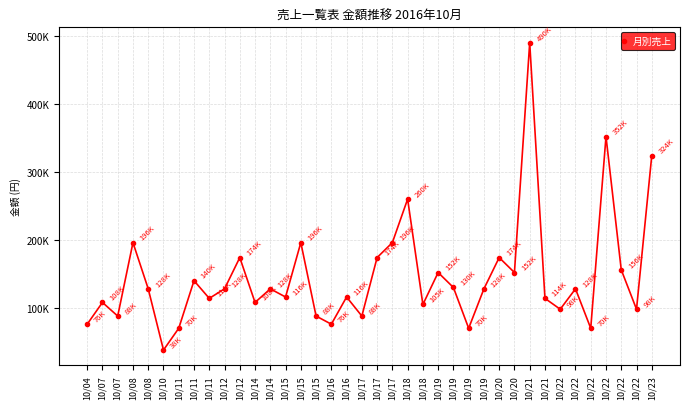

What is the greatest value displayed?

490000